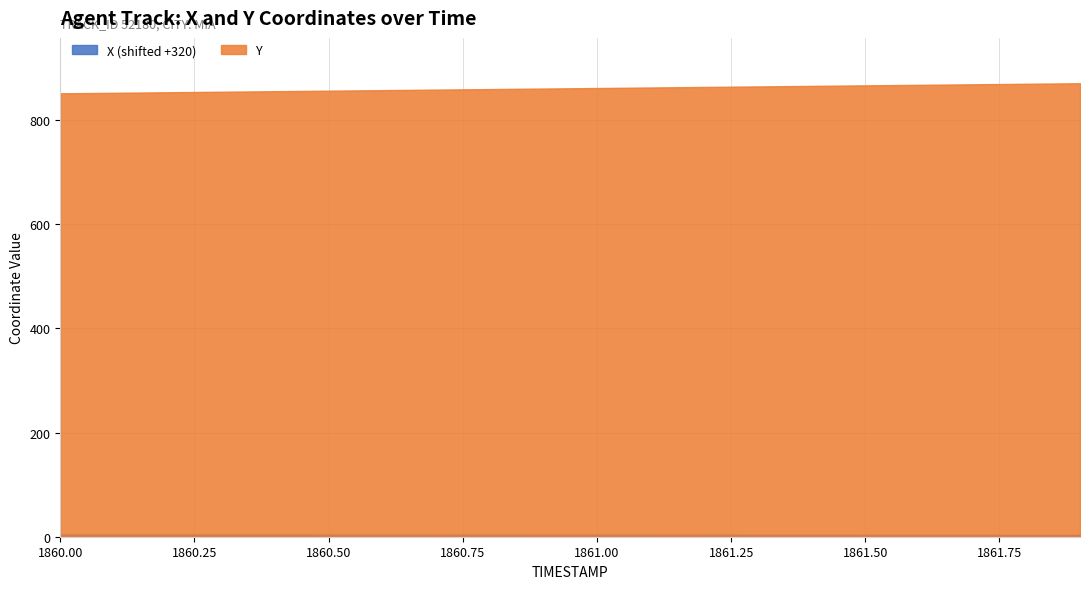

True or false: X has a value of -315.8 at 1860.7.

True